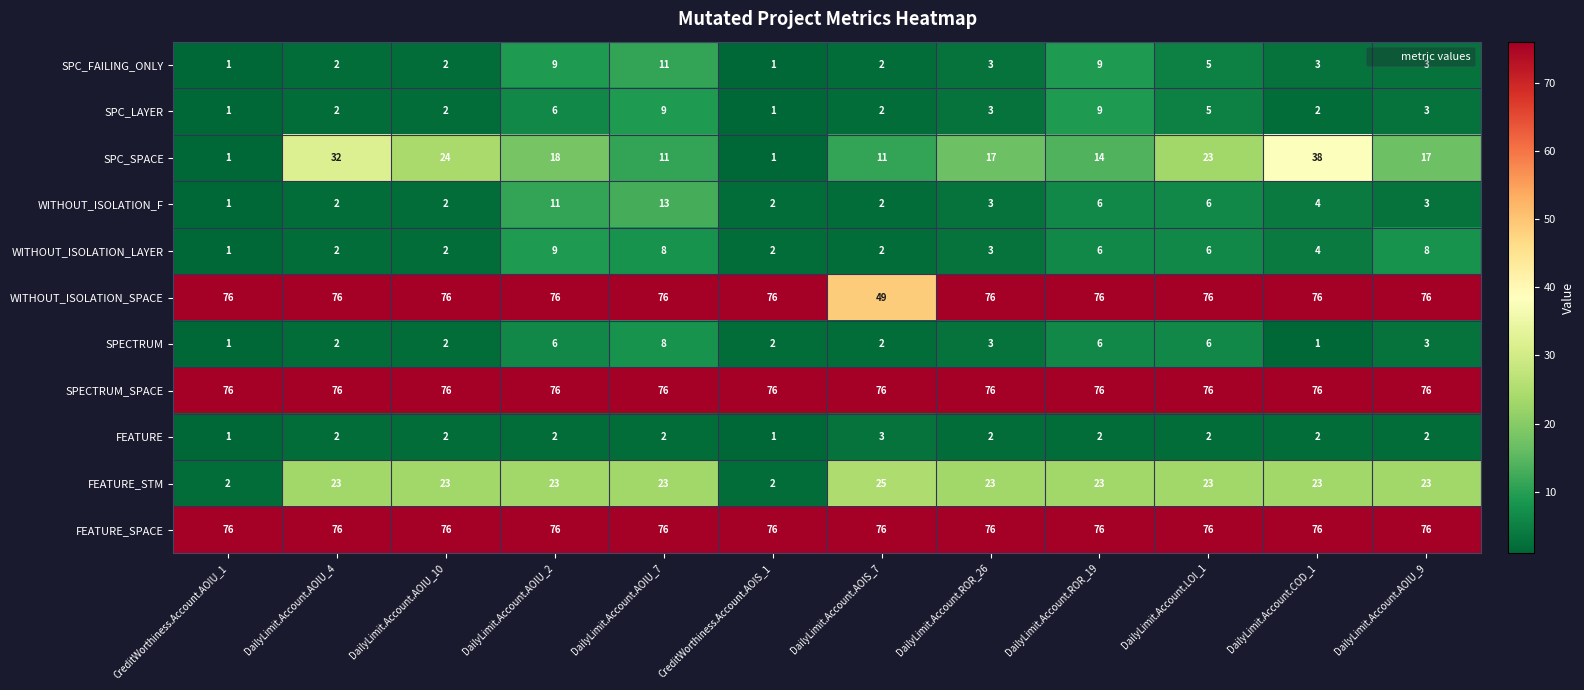

At which category is the sum across all series the highest?

DailyLimit.Account.AOIU_7